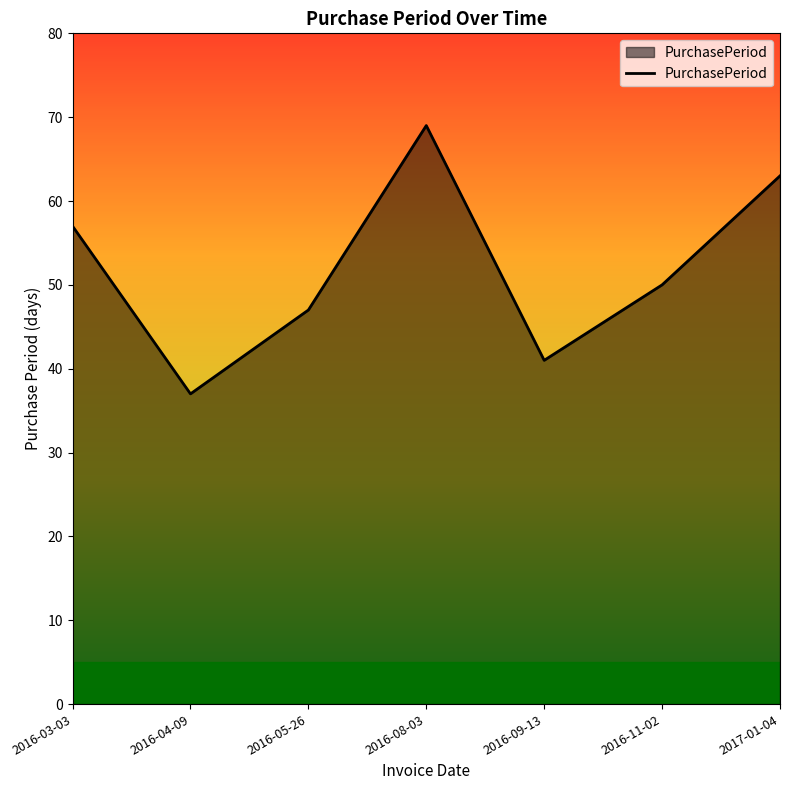

Reading left to right, what are all the values shown in this chart?

2016-03-03=57	2016-04-09=37	2016-05-26=47	2016-08-03=69	2016-09-13=41	2016-11-02=50	2017-01-04=63